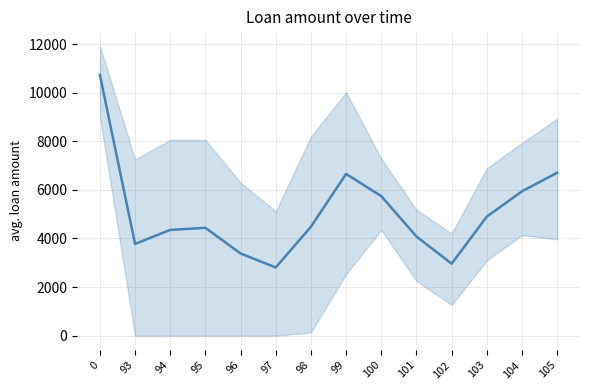

Reading left to right, extract all data points from this chart.

0=10734.9	93=3775.6	94=4353.9	95=4439.9	96=3383.1	97=2806.8	98=4484.0	99=6660.0	100=5744.3	101=4082.4	102=2963.2	103=4899.7	104=5942.2	105=6708.6